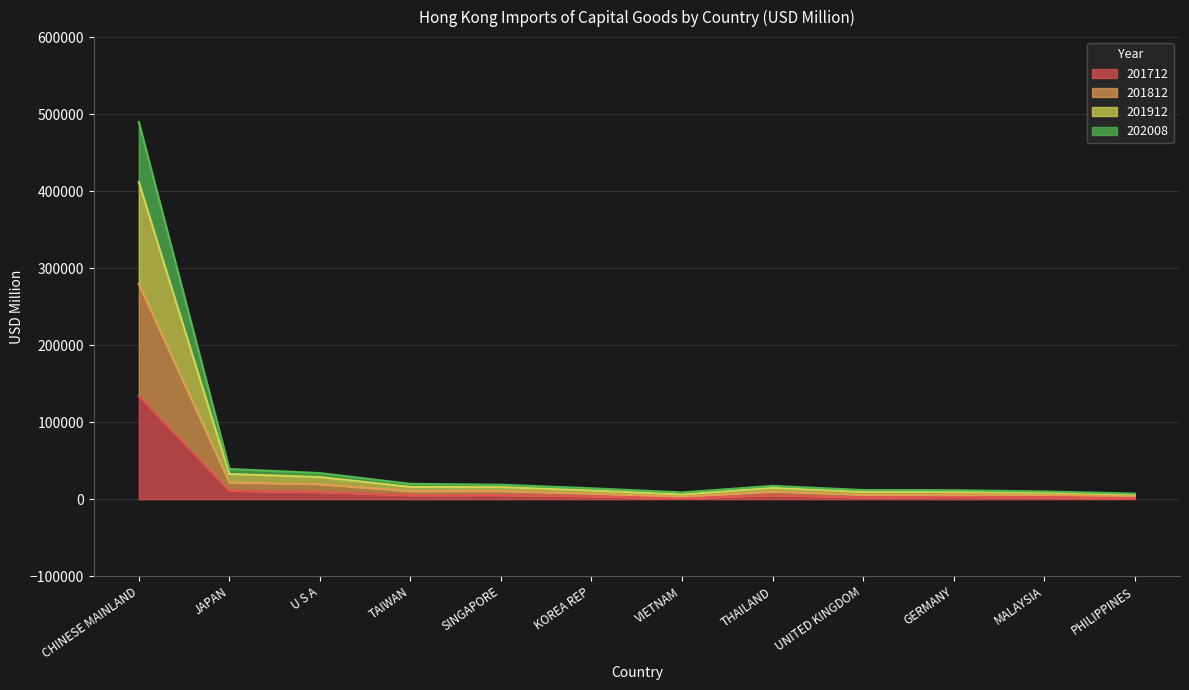

Is the value of 201812 at KOREA REP greater than the value of 201912 at PHILIPPINES?

Yes